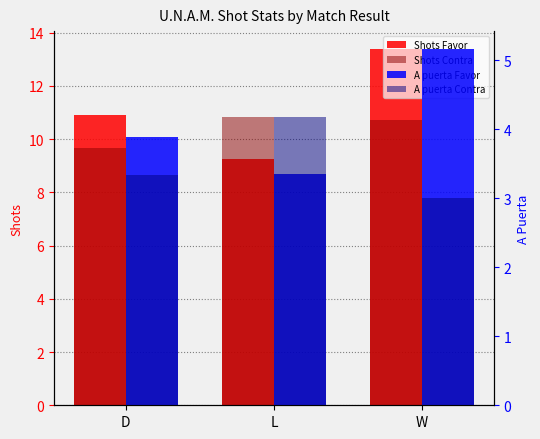

What is the label of the 1st bar from the left?

D